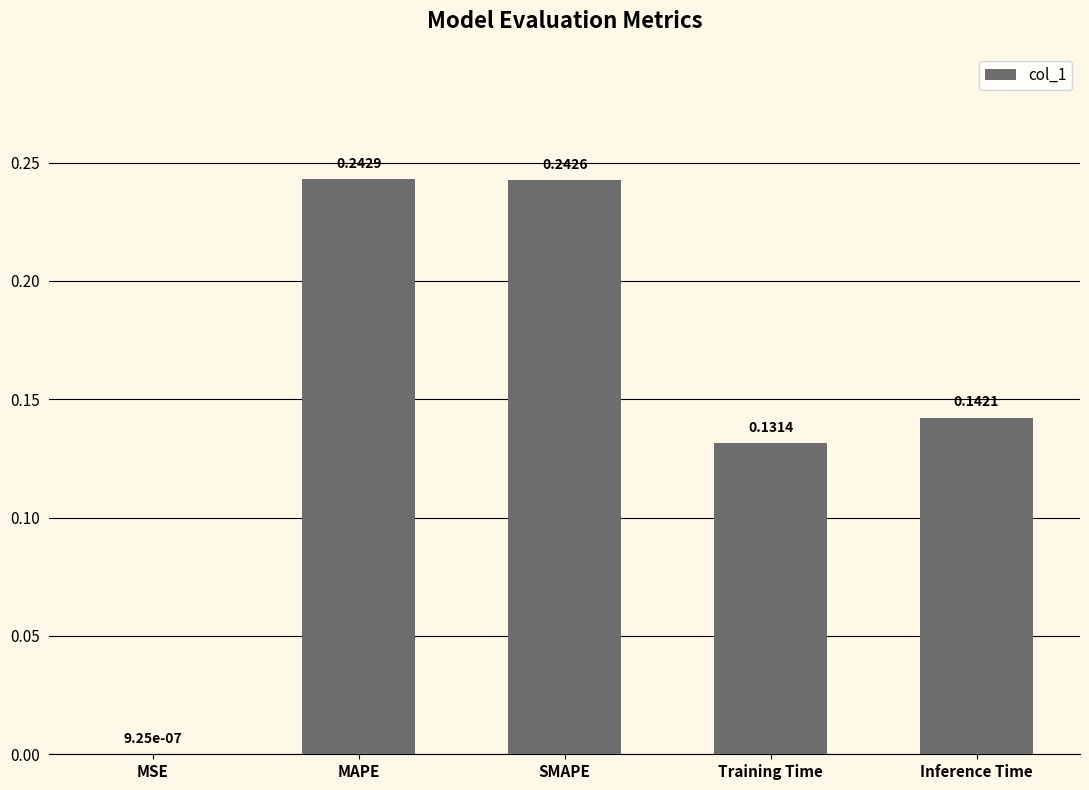

Where is the data nearest to the value 0?

MSE